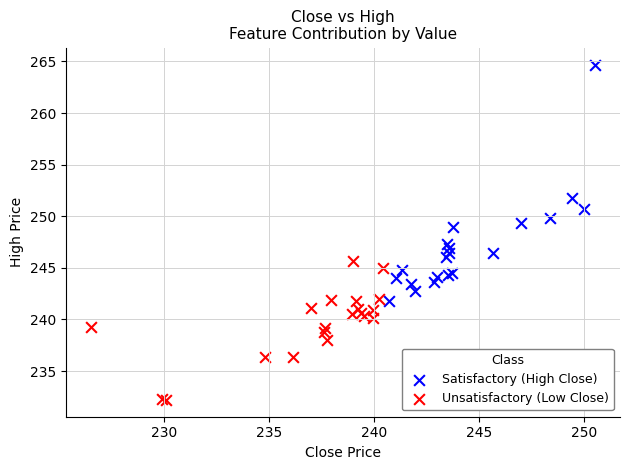

Which series has the widest spread of Y values?

Satisfactory (High Close)